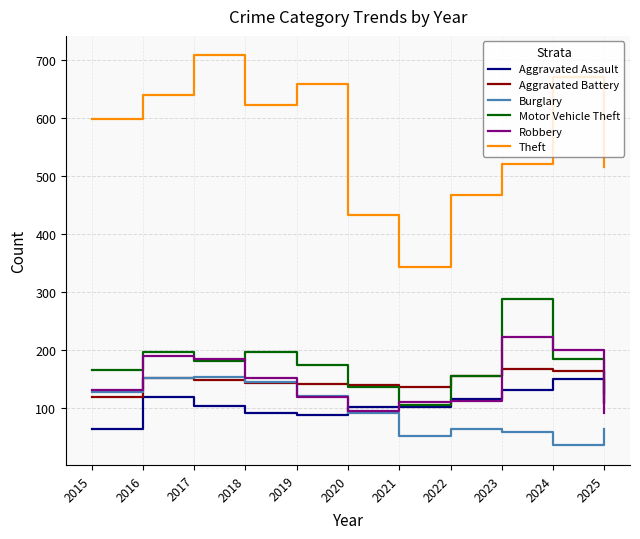

Is it true that Burglary equals 153 at 2017?

True